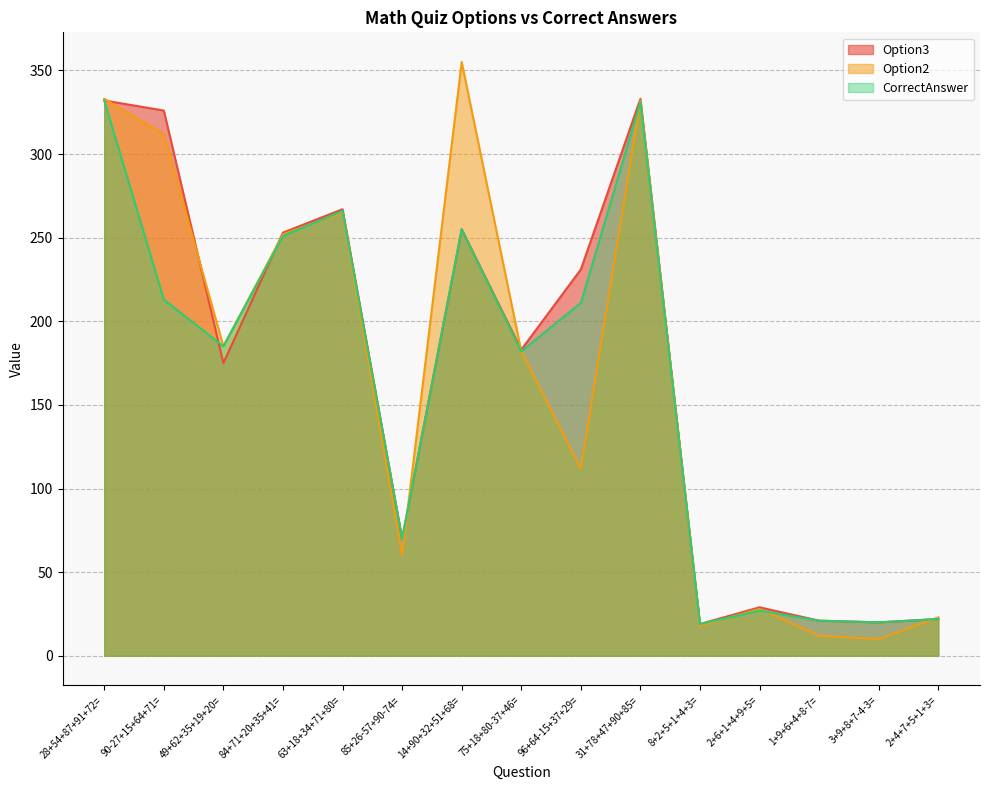

How many data points in CorrectAnswer are less than 185?

7